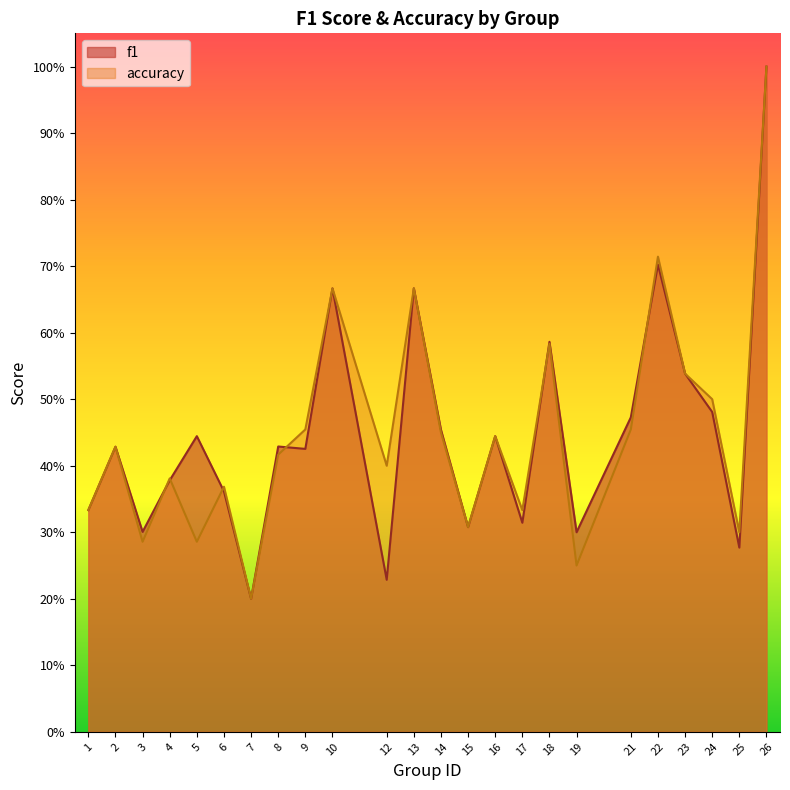

At how many categories does at least one series exceed 0?

24